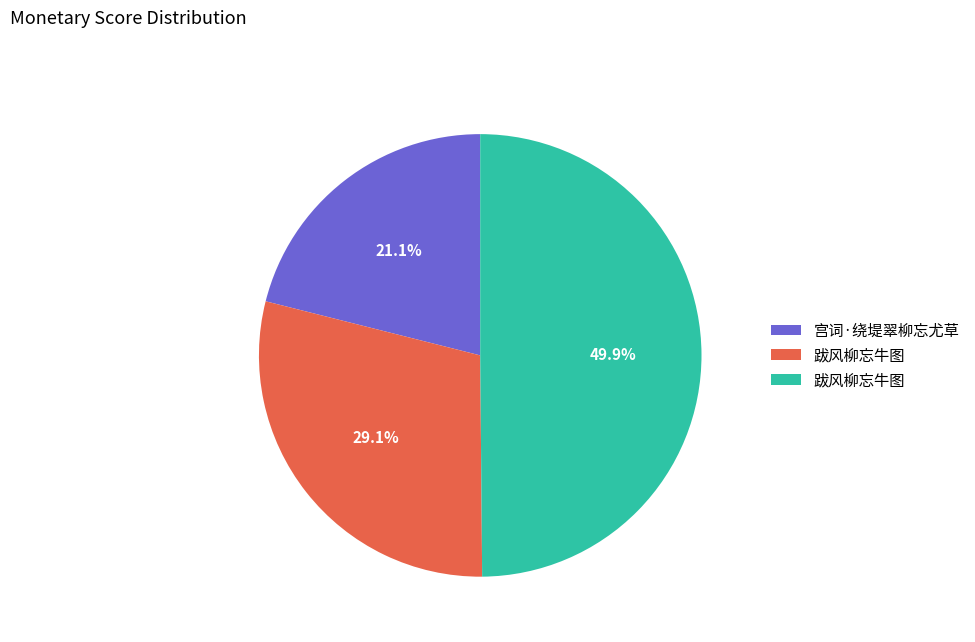

Count the number of slices in the pie.

3